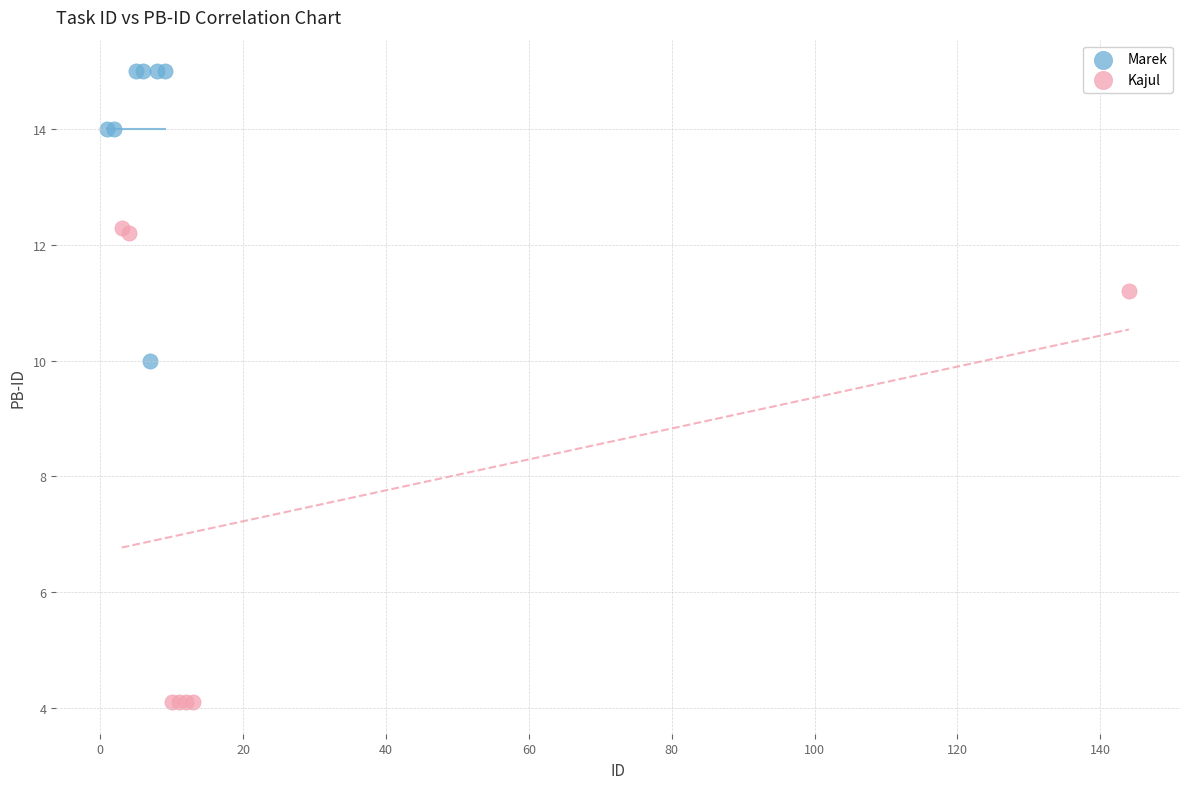

Which series has the largest Y range (max minus min)?

Kajul